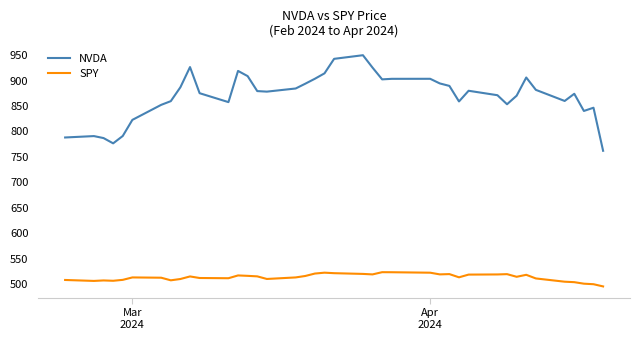

Which series has the largest total across all categories?

NVDA